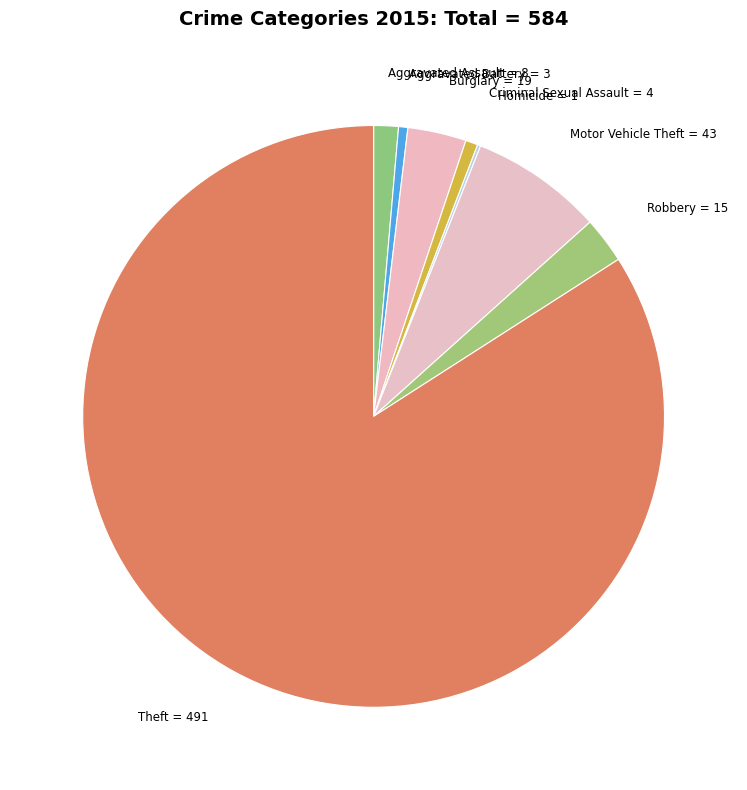

What is the largest slice in the pie chart?

Theft